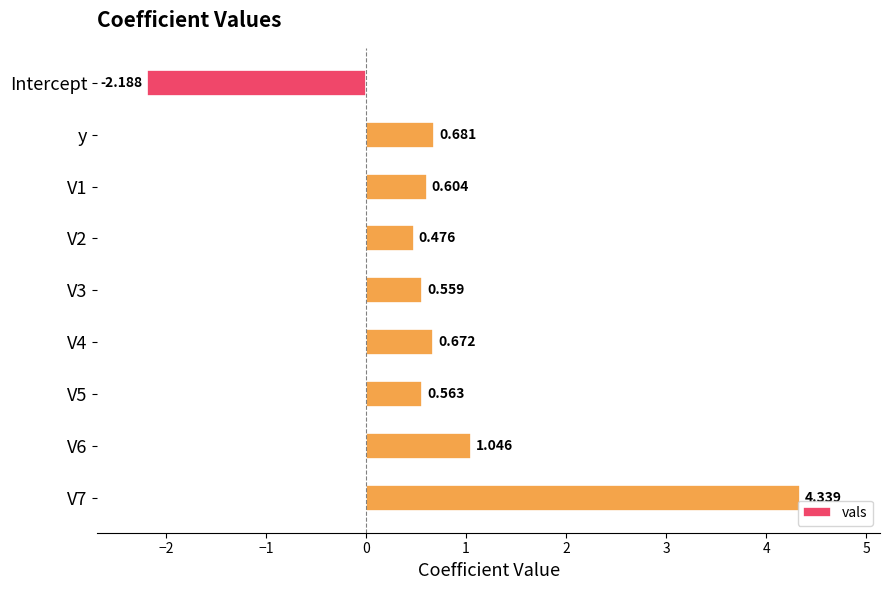

What is the label of the 9th bar from the bottom?

Intercept